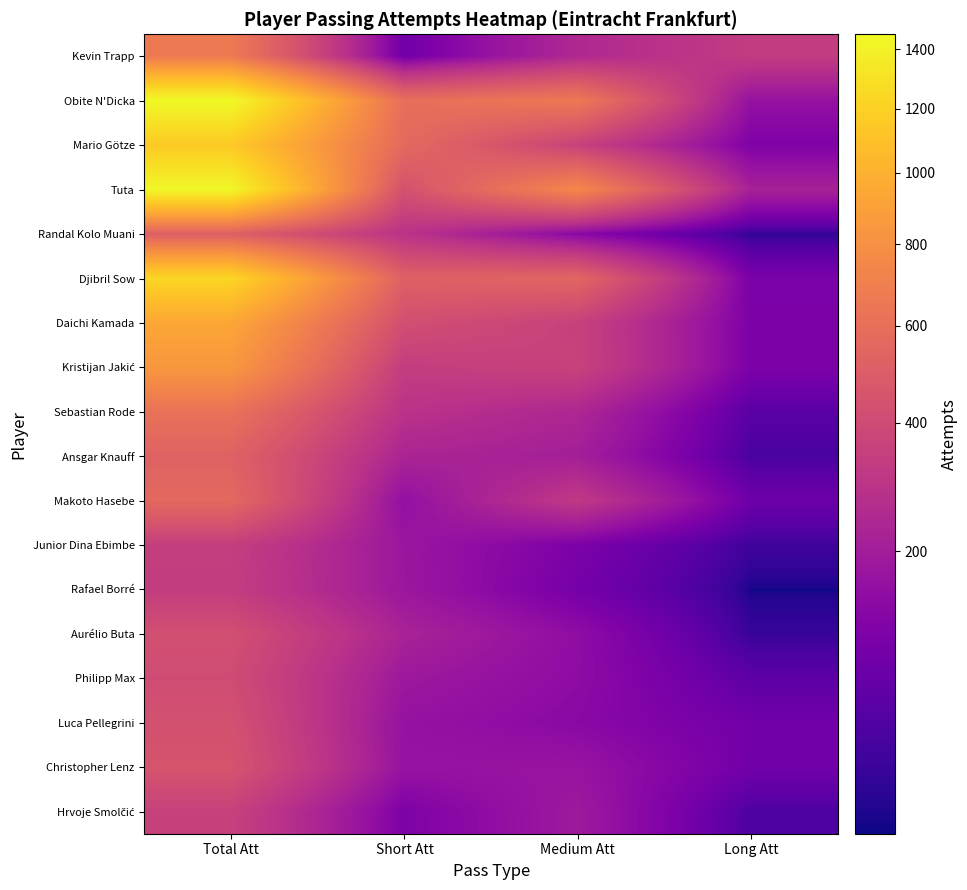

At which category is the sum across all series the highest?

Total Att